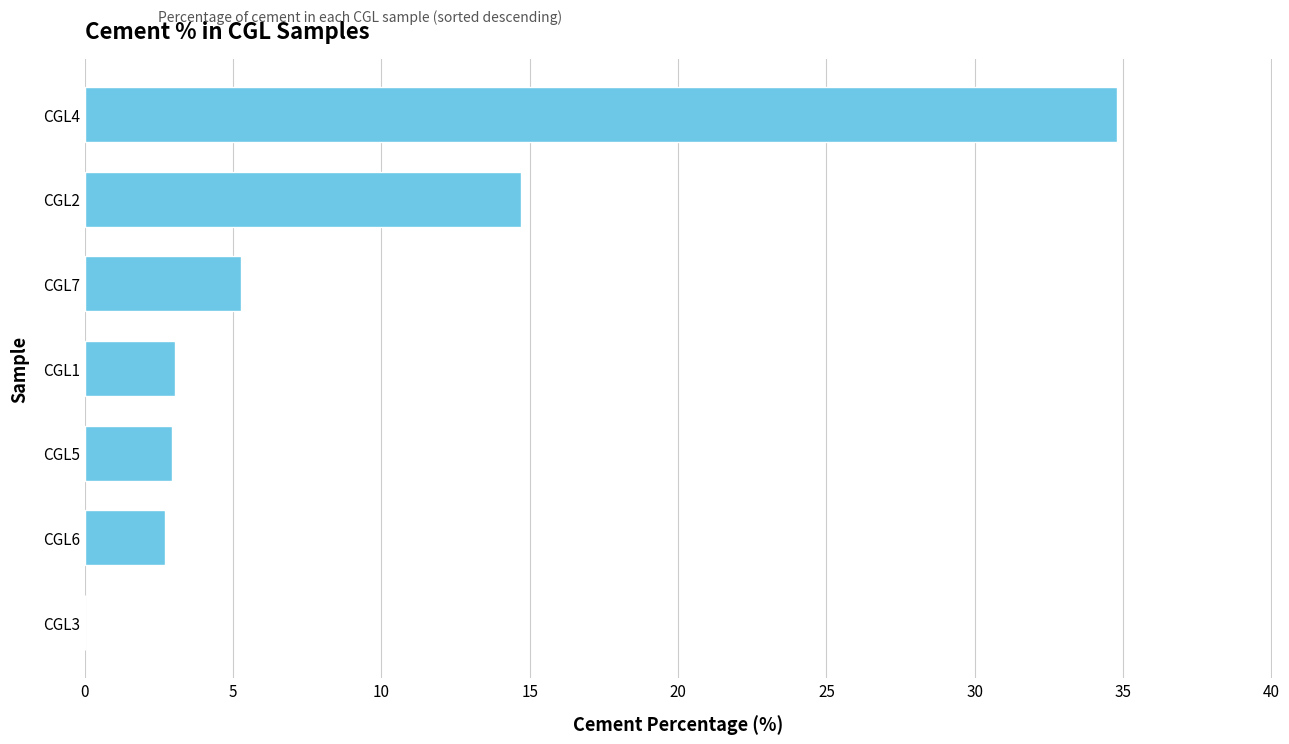

How many distinct data groups are displayed?

1